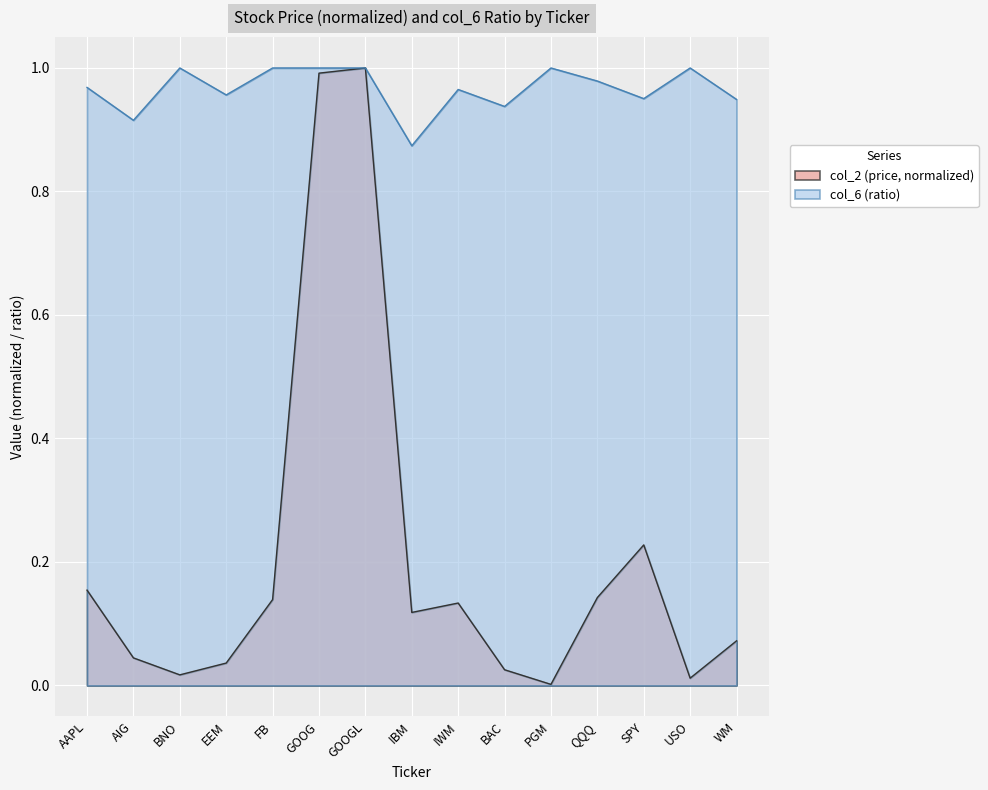

True or false: col_2 and col_6 cross at least once.

False